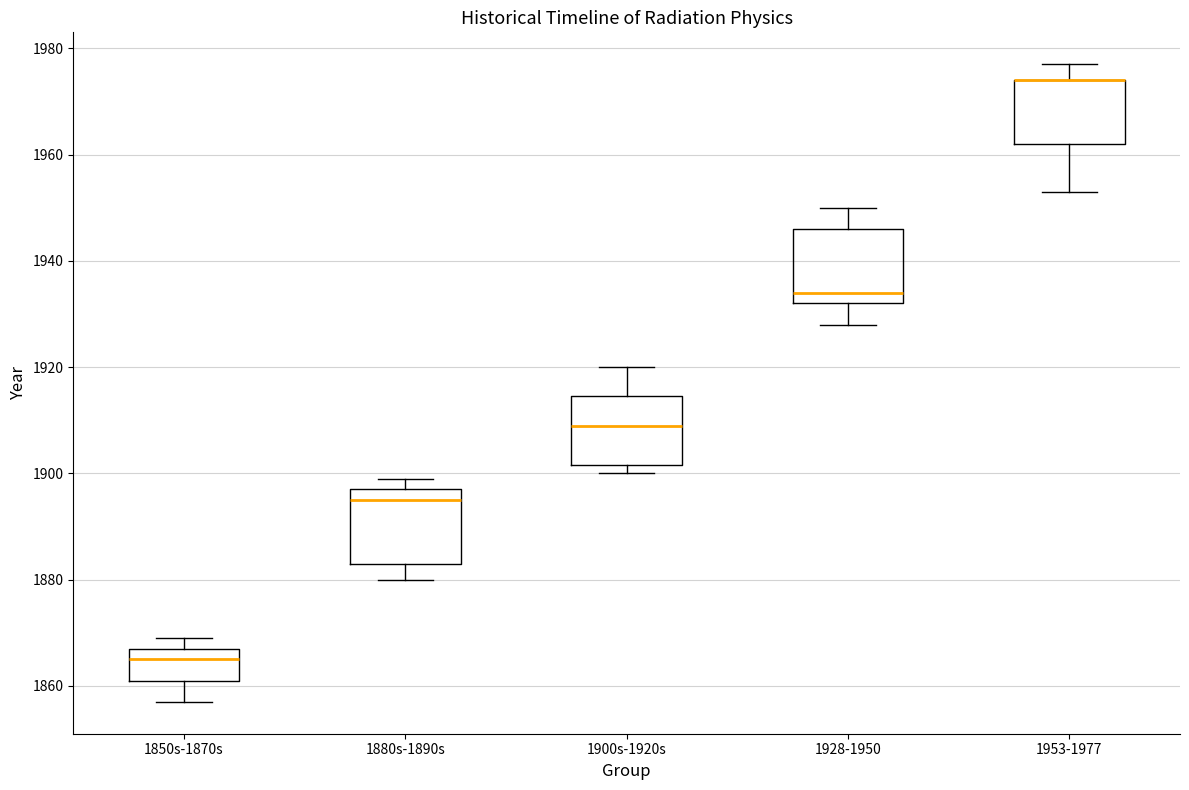

Reading left to right, read every box against the y-axis: the position of its median line, the range the box covers, and the ends of its whiskers. The values are not printed on the chart, so give them approximately, as read against the axis.

1850s-1870s: median 1866, box 1862 to 1868, whiskers 1858 to 1870
1880s-1890s: median 1896, box 1884 to 1898, whiskers 1880 to 1900
1900s-1920s: median 1910, box 1902 to 1914, whiskers 1900 to 1920
1928-1950: median 1934, box 1932 to 1946, whiskers 1928 to 1950
1953-1977: median 1974 (drawn on the box's upper edge), box 1962 to 1974, whiskers 1954 to 1978